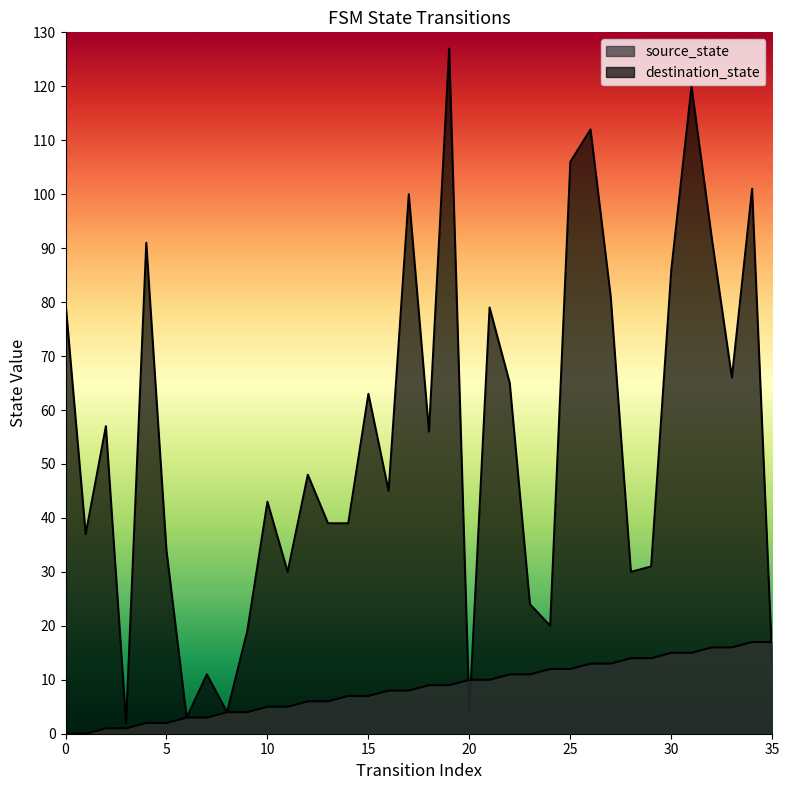

What is the total value across all series at 18?

65